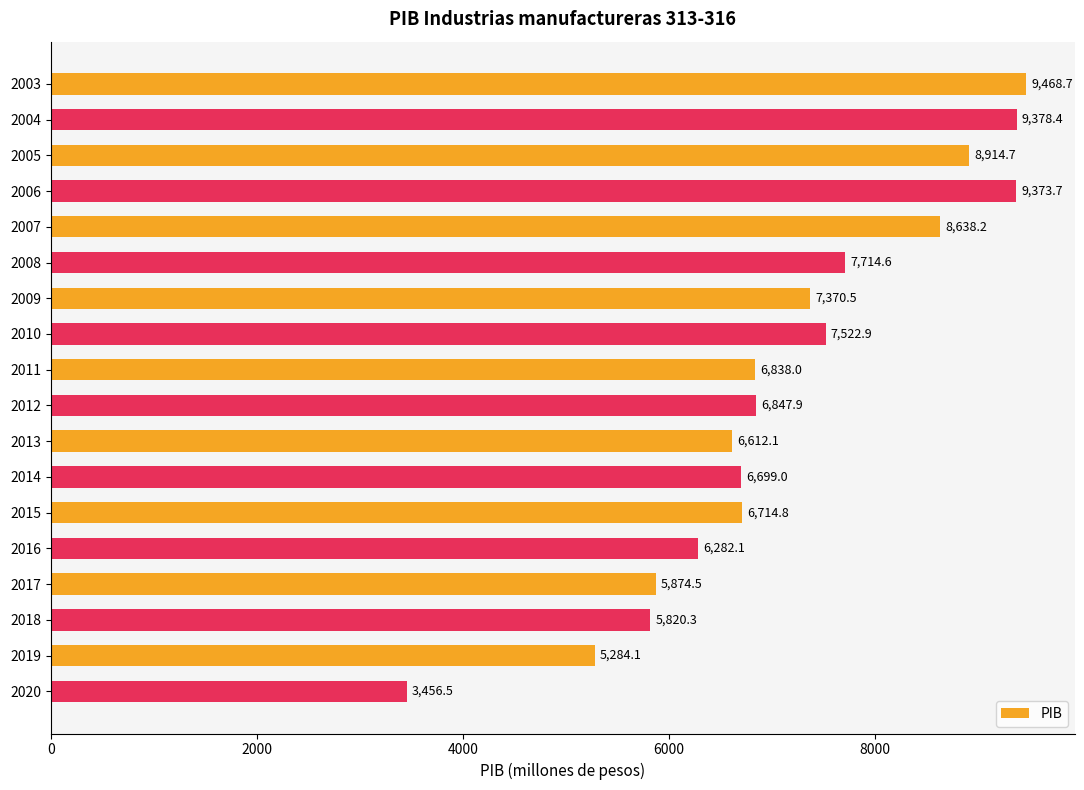

Are the bars horizontal?

Yes